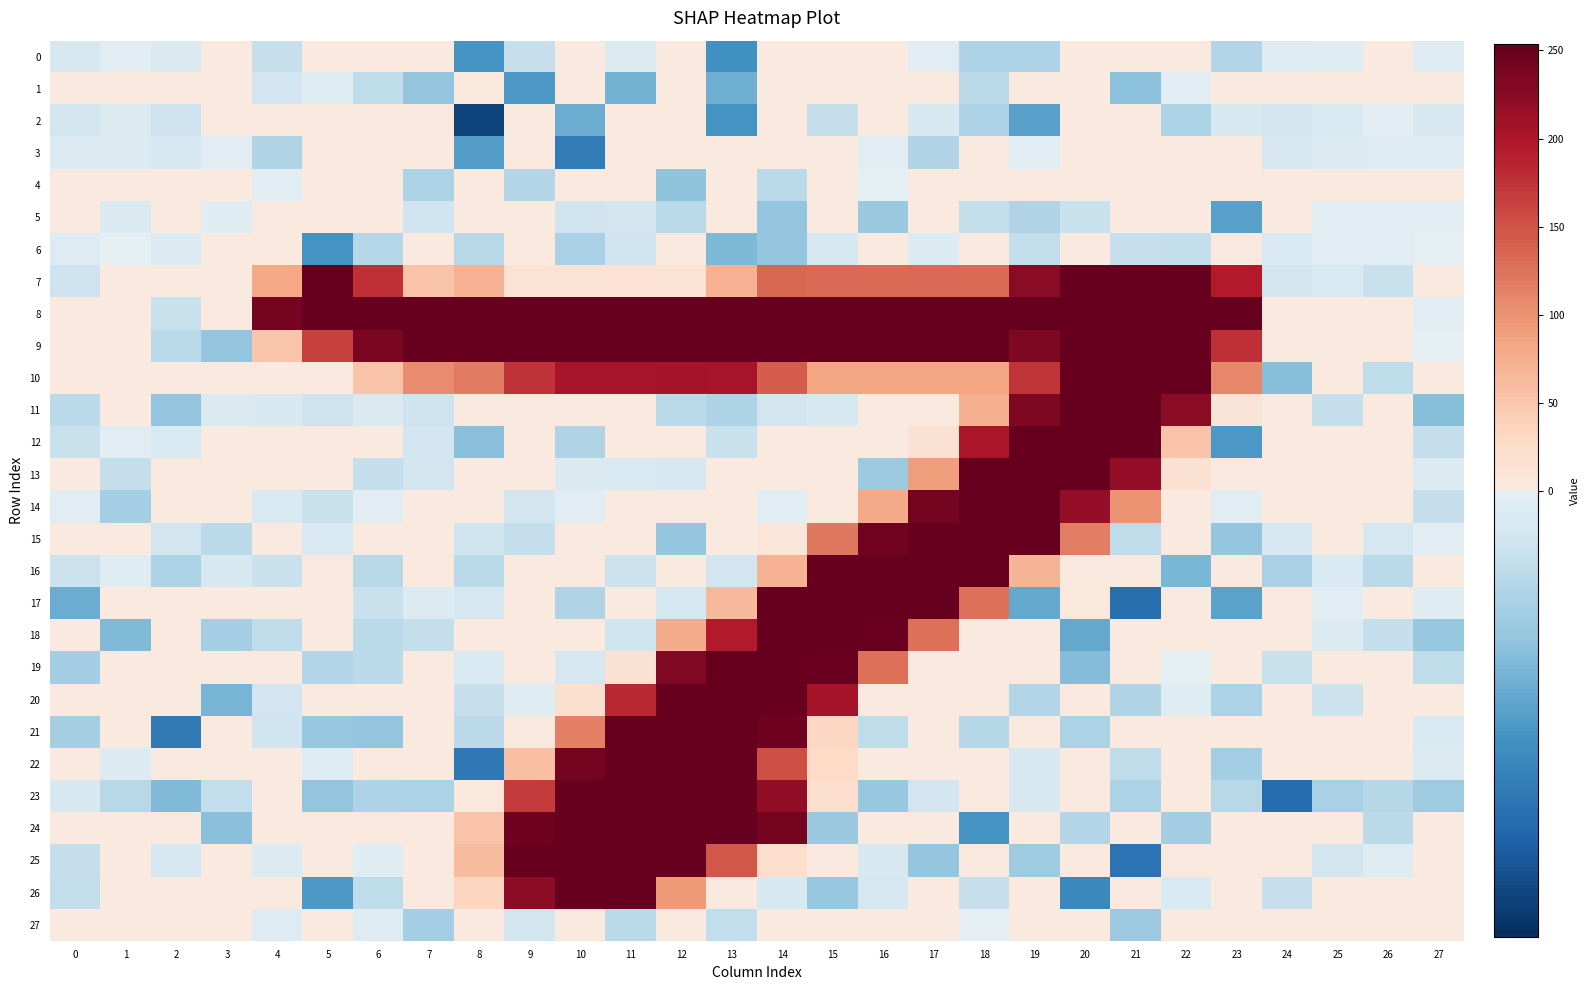

Reading left to right, transcribe all the data shown in this chart.

0: 0=-0.2	1=-0.0	2=-0.1	3=0.0	4=-0.4	5=0.8	6=0.8	7=0.2	8=-1.4	9=-0.4	10=0.7	11=-0.1	12=0.7	13=-1.4	14=0.3	15=0.0	16=0.4	17=-0.0	18=-0.6	19=-0.6	20=0.3	21=0.3	22=0.2	23=-0.5	24=-0.1	25=-0.1	26=0.0	27=-0.1
1: 0=0.1	1=0.3	2=0.3	3=0.1	4=-0.3	5=-0.1	6=-0.4	7=-0.8	8=2.5	9=-1.3	10=0.5	11=-1.0	12=0.3	13=-1.1	14=0.2	15=0.5	16=0.3	17=0.0	18=-0.5	19=0.0	20=0.3	21=-0.9	22=-0.0	23=0.2	24=0.3	25=0.2	26=0.2	27=0.2
2: 0=-0.2	1=-0.1	2=-0.3	3=0.0	4=0.5	5=0.4	6=0.5	7=0.6	8=-2.3	9=0.3	10=-1.1	11=0.3	12=1.2	13=-1.4	14=0.6	15=-0.4	16=0.2	17=-0.2	18=-0.6	19=-1.2	20=0.1	21=0.3	22=-0.6	23=-0.2	24=-0.2	25=-0.2	26=-0.0	27=-0.2
3: 0=-0.1	1=-0.1	2=-0.2	3=-0.0	4=-0.6	5=0.3	6=0.4	7=0.2	8=-1.3	9=0.9	10=-1.7	11=0.4	12=0.9	13=0.3	14=0.1	15=0.0	16=-0.0	17=-0.6	18=0.2	19=-0.0	20=0.1	21=0.6	22=0.7	23=0.6	24=-0.2	25=-0.1	26=-0.1	27=-0.1
4: 0=0.1	1=0.1	2=0.2	3=0.0	4=-0.1	5=0.7	6=0.2	7=-0.6	8=1.6	9=-0.5	10=0.8	11=0.5	12=-0.8	13=0.4	14=-0.5	15=0.3	16=-0.0	17=0.1	18=0.2	19=0.3	20=0.3	21=0.9	22=0.1	23=0.2	24=0.2	25=0.1	26=0.0	27=0.1
5: 0=0.1	1=-0.1	2=0.0	3=-0.1	4=1.0	5=0.7	6=0.2	7=-0.3	8=0.4	9=0.8	10=-0.3	11=-0.2	12=-0.5	13=1.5	14=-0.8	15=0.1	16=-0.7	17=1.2	18=-0.4	19=-0.6	20=-0.3	21=1.0	22=0.3	23=-1.2	24=0.1	25=-0.0	26=-0.1	27=-0.1
6: 0=-0.1	1=-0.0	2=-0.1	3=0.0	4=0.1	5=-1.4	6=-0.5	7=1.0	8=-0.5	9=0.5	10=-0.6	11=-0.3	12=0.4	13=-1.0	14=-0.8	15=-0.2	16=0.6	17=-0.1	18=0.3	19=-0.4	20=0.3	21=-0.4	22=-0.4	23=1.2	24=-0.2	25=-0.0	26=-0.0	27=-0.0
7: 0=-0.3	1=0.7	2=0.5	3=0.5	4=81.3	5=252.4	6=177.6	7=53.0	8=69.5	9=12.9	10=12.8	11=12.8	12=12.3	13=69.5	14=132.9	15=131.9	16=131.8	17=132.1	18=132.3	19=225.3	20=253.1	21=252.4	22=253.1	23=194.9	24=-0.2	25=-0.1	26=-0.3	27=0.2
8: 0=0.1	1=0.4	2=-0.3	3=0.2	4=241.2	5=252.3	6=251.9	7=251.4	8=251.1	9=251.9	10=251.3	11=251.5	12=252.0	13=252.1	14=253.0	15=252.5	16=253.0	17=252.4	18=251.7	19=252.3	20=251.8	21=252.6	22=252.6	23=251.4	24=0.2	25=0.1	26=0.1	27=-0.0
9: 0=0.2	1=0.1	2=-0.5	3=-0.8	4=51.3	5=163.9	6=237.3	7=251.3	8=251.3	9=252.1	10=251.1	11=252.2	12=252.5	13=251.9	14=252.9	15=251.6	16=252.1	17=252.0	18=251.9	19=234.6	20=252.1	21=251.9	22=251.8	23=177.8	24=0.0	25=0.3	26=0.2	27=-0.0
10: 0=0.7	1=0.7	2=0.3	3=0.7	4=0.0	5=0.2	6=52.3	7=106.7	8=118.3	9=175.5	10=203.6	11=203.5	12=204.5	13=203.6	14=140.9	15=83.3	16=83.8	17=83.6	18=84.3	19=172.5	20=251.3	21=252.5	22=251.6	23=108.7	24=-0.9	25=0.7	26=-0.4	27=1.0
11: 0=-0.5	1=0.3	2=-0.8	3=-0.1	4=-0.2	5=-0.3	6=-0.1	7=-0.3	8=0.1	9=0.3	10=0.1	11=0.2	12=-0.5	13=-0.6	14=-0.2	15=-0.2	16=0.0	17=0.3	18=72.9	19=235.2	20=251.3	21=252.5	22=225.2	23=9.8	24=0.0	25=-0.4	26=0.1	27=-0.9
12: 0=-0.3	1=-0.0	2=-0.1	3=0.5	4=0.6	5=0.2	6=0.0	7=-0.3	8=-0.9	9=0.2	10=-0.6	11=0.4	12=0.5	13=-0.3	14=0.1	15=0.3	16=0.2	17=14.1	18=201.1	19=251.4	20=253.0	21=251.8	22=52.2	23=-1.3	24=0.2	25=0.4	26=0.5	27=-0.4
13: 0=0.0	1=-0.4	2=0.7	3=0.6	4=0.2	5=0.2	6=-0.4	7=-0.2	8=0.4	9=0.6	10=-0.1	11=-0.1	12=-0.2	13=0.4	14=0.0	15=0.6	16=-0.7	17=89.9	18=251.6	19=252.2	20=251.5	21=219.1	22=15.6	23=0.2	24=0.4	25=0.5	26=0.4	27=-0.1
14: 0=-0.0	1=-0.7	2=0.8	3=0.6	4=-0.2	5=-0.3	6=-0.0	7=0.7	8=0.4	9=-0.2	10=-0.0	11=0.0	12=0.4	13=0.2	14=-0.0	15=0.4	16=77.8	17=240.7	18=251.6	19=253.0	20=218.5	21=97.9	22=0.7	23=-0.0	24=0.3	25=0.0	26=0.2	27=-0.4
15: 0=0.8	1=0.5	2=-0.2	3=-0.5	4=0.7	5=-0.1	6=0.8	7=0.0	8=-0.3	9=-0.4	10=0.6	11=0.2	12=-0.8	13=1.1	14=6.6	15=120.5	16=242.6	17=251.9	18=252.5	19=250.8	20=116.7	21=-0.4	22=0.4	23=-0.8	24=-0.2	25=0.4	26=-0.2	27=-0.1
16: 0=-0.3	1=-0.1	2=-0.6	3=-0.2	4=-0.3	5=0.1	6=-0.5	7=0.5	8=-0.5	9=0.2	10=0.5	11=-0.3	12=0.2	13=-0.3	14=70.3	15=251.6	16=251.4	17=252.7	18=250.9	19=69.3	20=1.7	21=1.2	22=-1.0	23=0.8	24=-0.6	25=-0.1	26=-0.5	27=0.0
17: 0=-1.1	1=0.4	2=0.7	3=0.3	4=0.2	5=0.2	6=-0.4	7=-0.1	8=-0.2	9=0.2	10=-0.5	11=0.7	12=-0.2	13=64.8	14=254.8	15=253.2	16=253.1	17=250.8	18=127.3	19=-1.1	20=2.0	21=-1.8	22=1.1	23=-1.2	24=0.5	25=-0.0	26=0.7	27=-0.1
18: 0=1.0	1=-0.9	2=1.0	3=-0.7	4=-0.4	5=0.7	6=-0.5	7=-0.4	8=0.6	9=0.1	10=0.3	11=-0.3	12=76.4	13=195.0	14=253.0	15=251.2	16=248.5	17=127.5	18=0.2	19=1.0	20=-1.1	21=0.4	22=0.1	23=0.9	24=0.3	25=-0.1	26=-0.4	27=-0.8
19: 0=-0.7	1=1.4	2=0.1	3=0.2	4=0.0	5=-0.5	6=-0.5	7=0.2	8=-0.1	9=0.3	10=-0.2	11=14.3	12=231.4	13=251.9	14=253.2	15=248.7	16=127.3	17=0.9	18=0.8	19=0.4	20=-0.9	21=0.8	22=-0.0	23=0.4	24=-0.3	25=0.2	26=0.5	27=-0.4
20: 0=0.4	1=0.1	2=0.5	3=-1.0	4=-0.3	5=0.2	6=0.2	7=0.2	8=-0.4	9=-0.1	10=17.7	11=183.6	12=251.9	13=251.7	14=252.9	15=204.2	16=1.0	17=0.3	18=0.4	19=-0.5	20=1.0	21=-0.6	22=-0.1	23=-0.6	24=0.4	25=-0.3	26=0.1	27=0.1
21: 0=-0.7	1=0.9	2=-1.7	3=0.2	4=-0.3	5=-0.8	6=-0.8	7=0.2	8=-0.5	9=0.8	10=113.3	11=251.5	12=251.4	13=252.3	14=245.2	15=31.1	16=-0.4	17=0.9	18=-0.5	19=1.4	20=-0.6	21=0.8	22=0.4	23=0.6	24=0.9	25=0.1	26=0.6	27=-0.1
22: 0=1.0	1=-0.1	2=0.7	3=0.5	4=0.3	5=-0.1	6=0.4	7=1.1	8=-1.7	9=56.3	10=239.7	11=252.0	12=251.9	13=251.6	14=152.5	15=29.6	16=0.3	17=0.1	18=0.7	19=-0.2	20=0.6	21=-0.4	22=0.8	23=-0.7	24=0.6	25=0.6	26=0.6	27=-0.1
23: 0=-0.2	1=-0.5	2=-0.9	3=-0.4	4=0.2	5=-0.8	6=-0.6	7=-0.6	8=2.0	9=169.7	10=253.4	11=252.1	12=251.5	13=252.6	14=221.3	15=21.8	16=-0.8	17=-0.3	18=0.2	19=-0.2	20=1.5	21=-0.6	22=0.6	23=-0.5	24=-1.9	25=-0.6	26=-0.5	27=-0.7
24: 0=0.6	1=0.9	2=0.2	3=-0.9	4=0.0	5=0.1	6=0.8	7=1.0	8=52.0	9=244.0	10=251.4	11=251.9	12=252.6	13=252.1	14=240.5	15=-0.8	16=0.4	17=0.1	18=-1.4	19=0.2	20=-0.5	21=1.4	22=-0.7	23=0.4	24=0.0	25=0.1	26=-0.5	27=0.5
25: 0=-0.4	1=0.1	2=-0.2	3=0.3	4=-0.1	5=0.8	6=-0.1	7=1.0	8=61.4	9=251.6	10=252.1	11=252.1	12=251.2	13=148.0	14=21.9	15=0.2	16=-0.2	17=-0.8	18=0.2	19=-0.7	20=1.8	21=-1.8	22=0.3	23=0.1	24=0.1	25=-0.3	26=-0.1	27=0.2
26: 0=-0.4	1=0.2	2=0.7	3=0.2	4=0.8	5=-1.3	6=-0.4	7=0.0	8=32.5	9=223.5	10=251.8	11=250.9	12=91.3	13=0.6	14=-0.2	15=-0.8	16=-0.2	17=0.2	18=-0.4	19=0.6	20=-1.5	21=1.2	22=-0.1	23=0.4	24=-0.4	25=0.0	26=0.8	27=0.8
27: 0=0.0	1=0.1	2=0.1	3=0.0	4=-0.1	5=0.4	6=-0.1	7=-0.7	8=0.5	9=-0.3	10=0.1	11=-0.5	12=0.4	13=-0.4	14=0.6	15=0.2	16=0.1	17=0.1	18=-0.0	19=0.3	20=0.1	21=-0.7	22=0.5	23=0.5	24=0.1	25=0.1	26=0.1	27=0.1